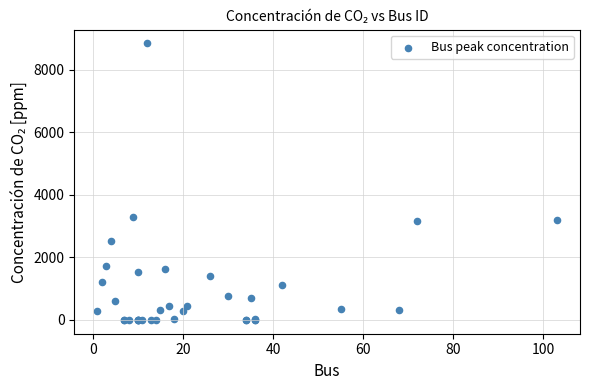

What Y value in the scatter plot is closest to 4420?

3293.4